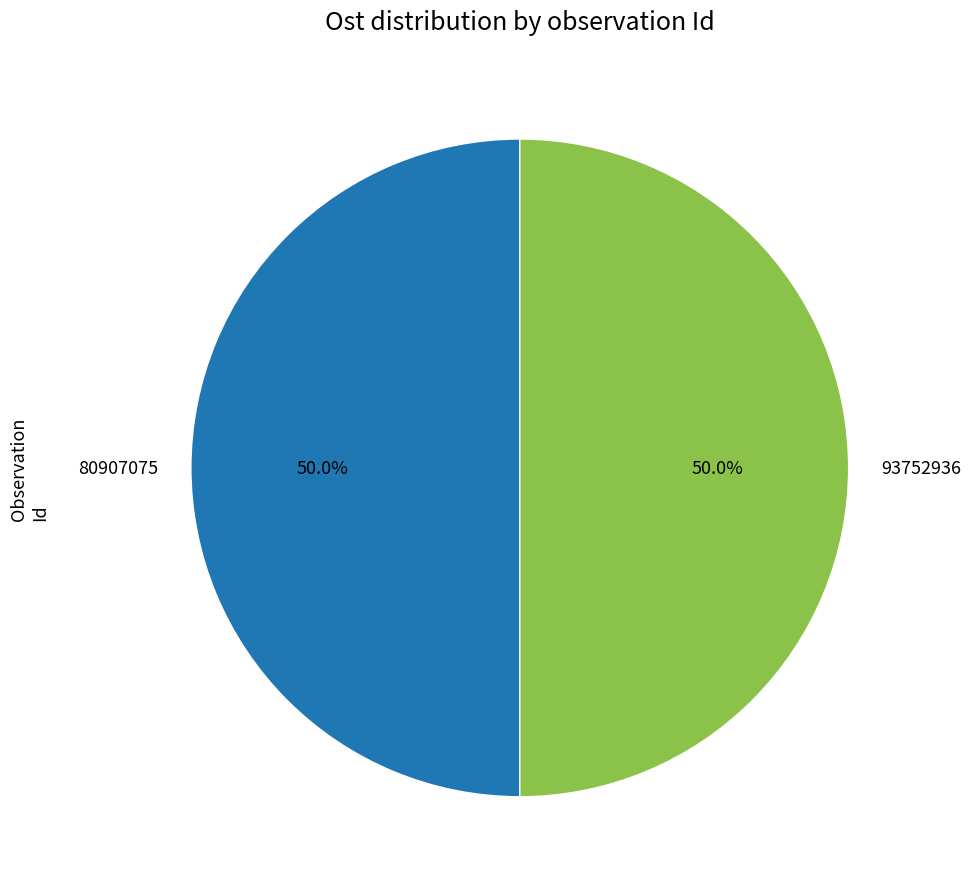

Approximately how many times larger is the value at 80907075 compared to 93752936?

1.0